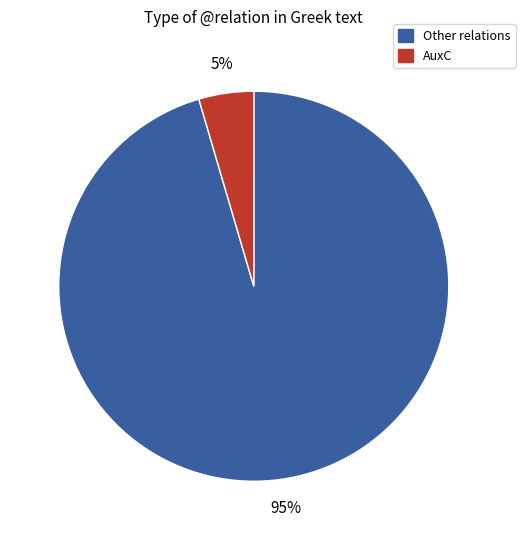

To the nearest percent, what is the average slice percentage?

50%